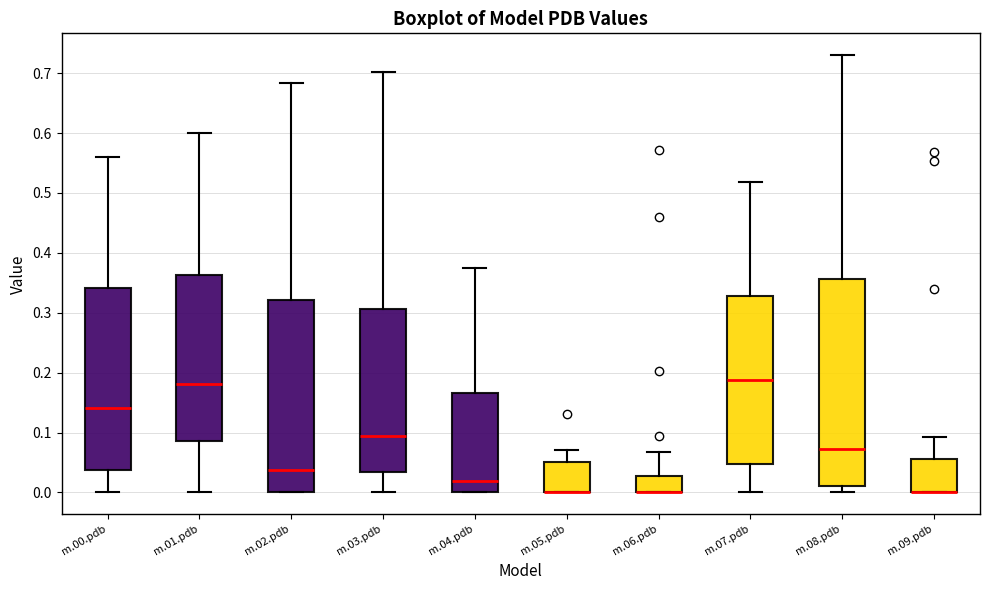

Where does the upper whisker of the box for m.00.pdb end on the y-axis? The values are not printed on the chart, so give them approximately, as read against the axis.

0.56